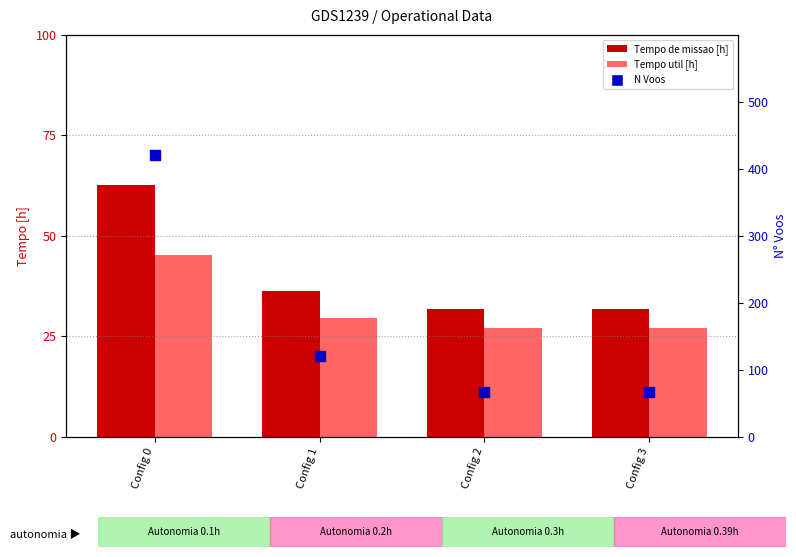

Which series has the widest spread of Y values?

N Voos